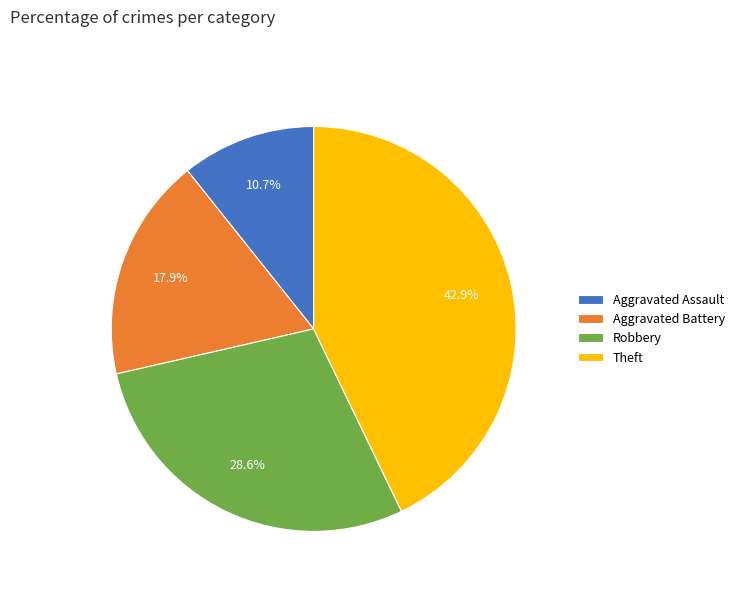

Which category has the smallest portion of the pie?

Aggravated Assault